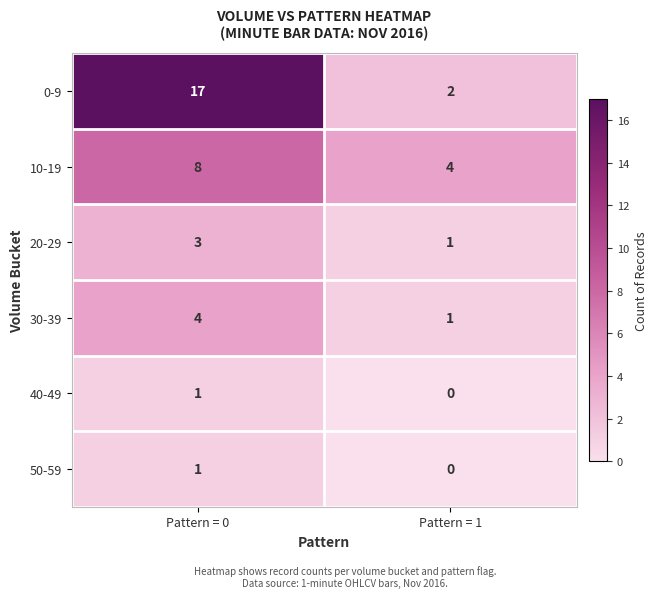

What is the total value across all series at Pattern = 1?

8